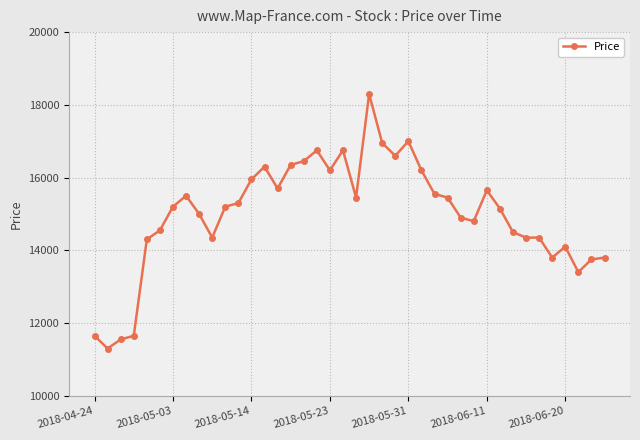

True or false: there are more than 0 points higher than both neighbors.

True